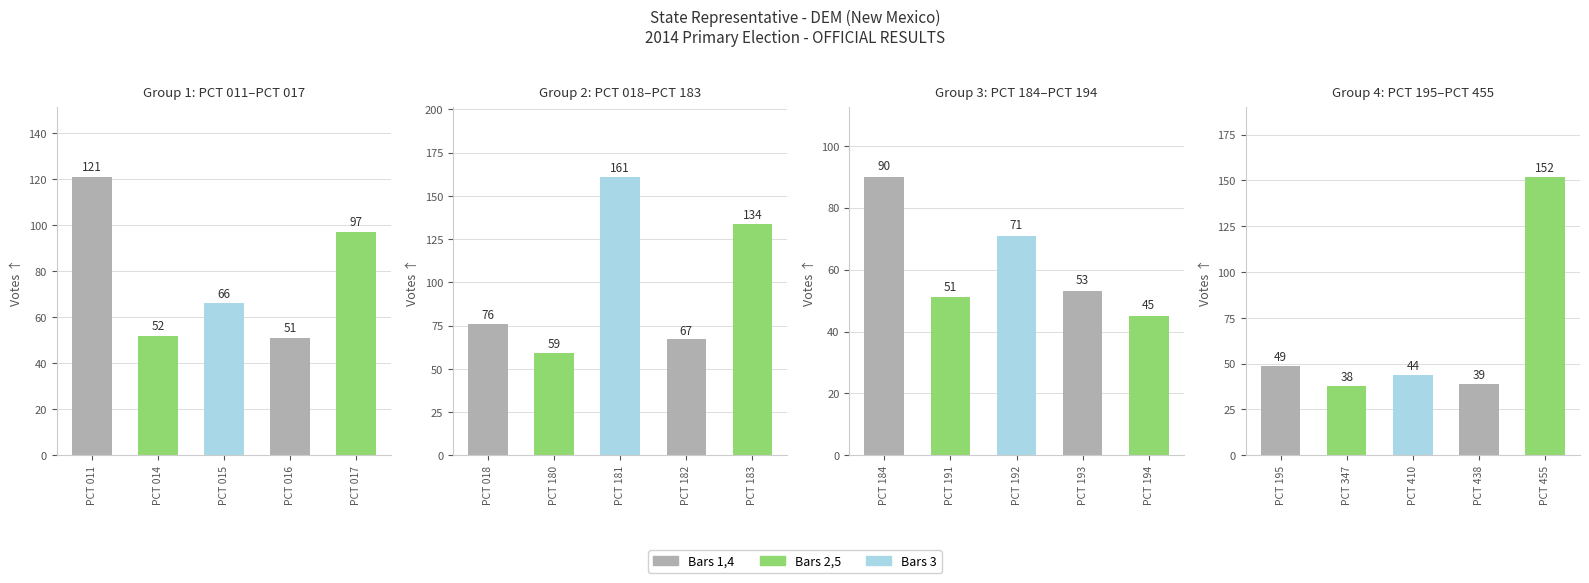

Does the chart contain stacked bars?

No